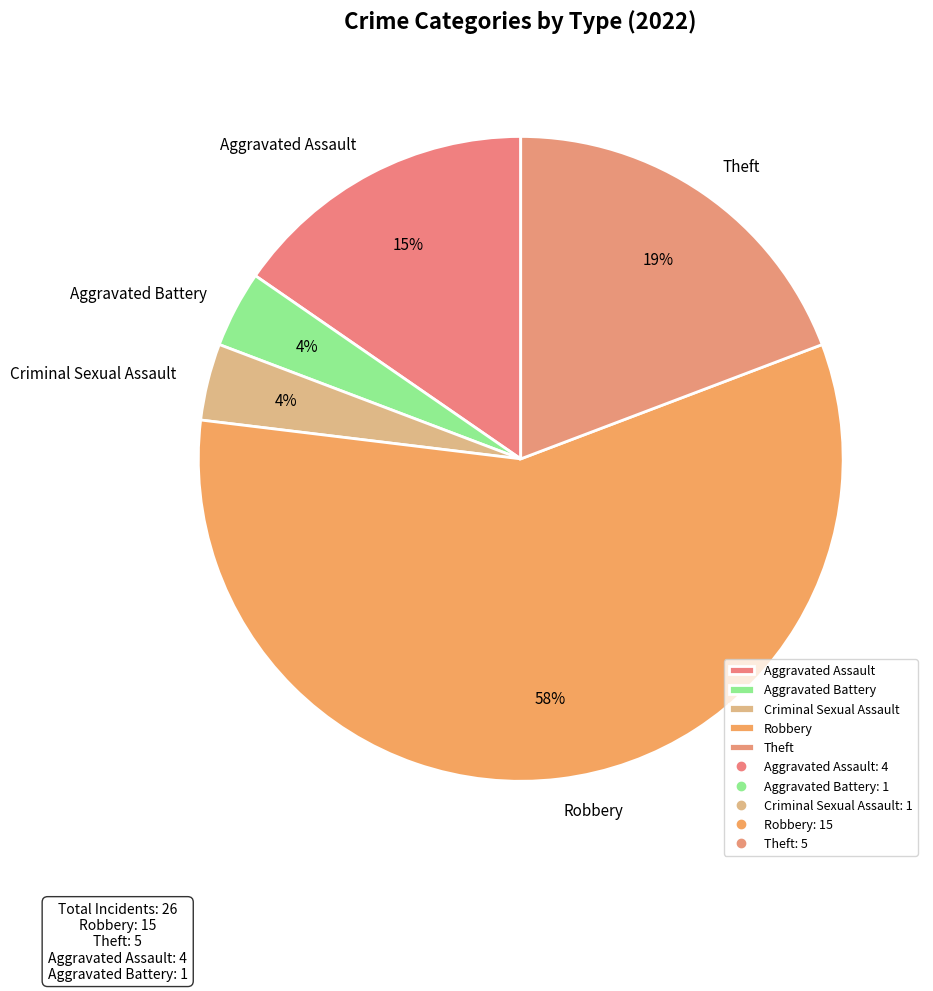

What percentage is the Criminal Sexual Assault slice, to the nearest percent?

4%